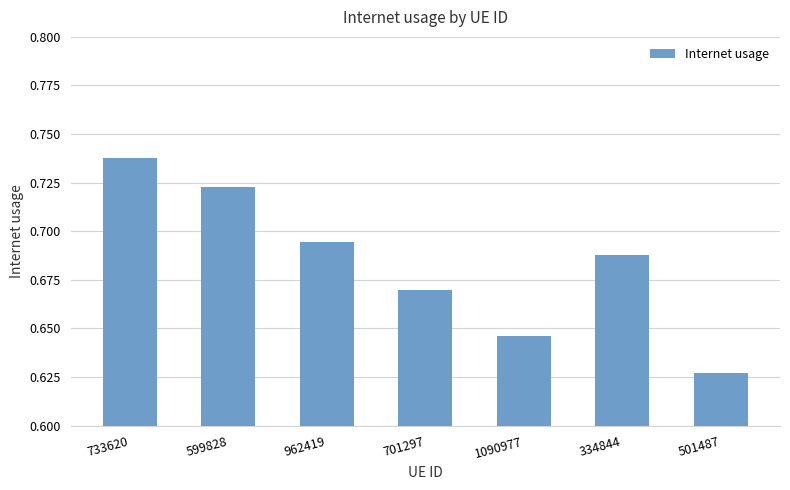

True or false: the data shows 1.0 at 701297.

False